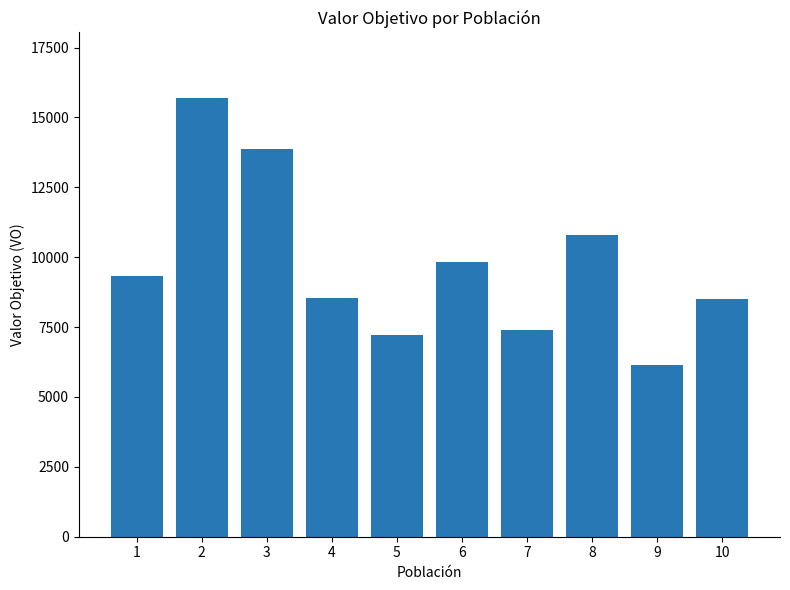

Read the value at 3, to the nearest 100.

13900